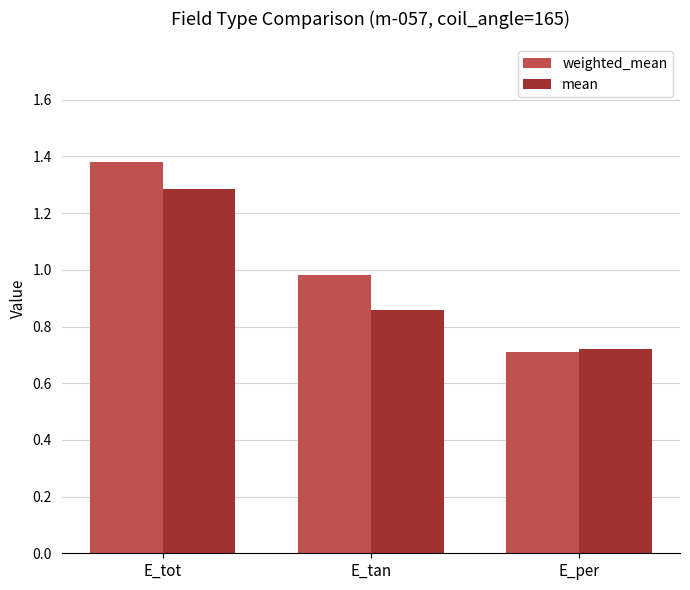

How many bars are there in total?

6